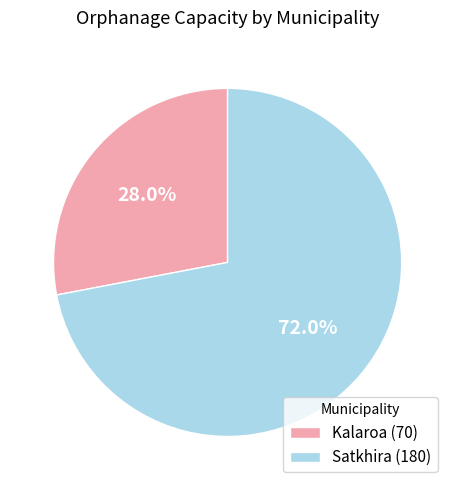

Which category has the biggest portion of the pie?

Satkhira